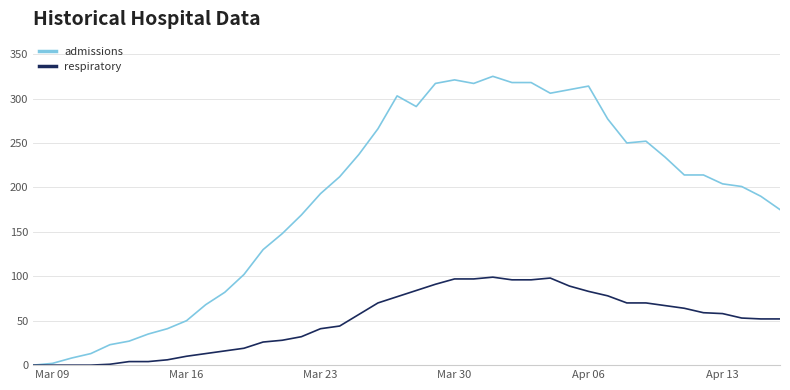

How many values in admissions are above zero?

39